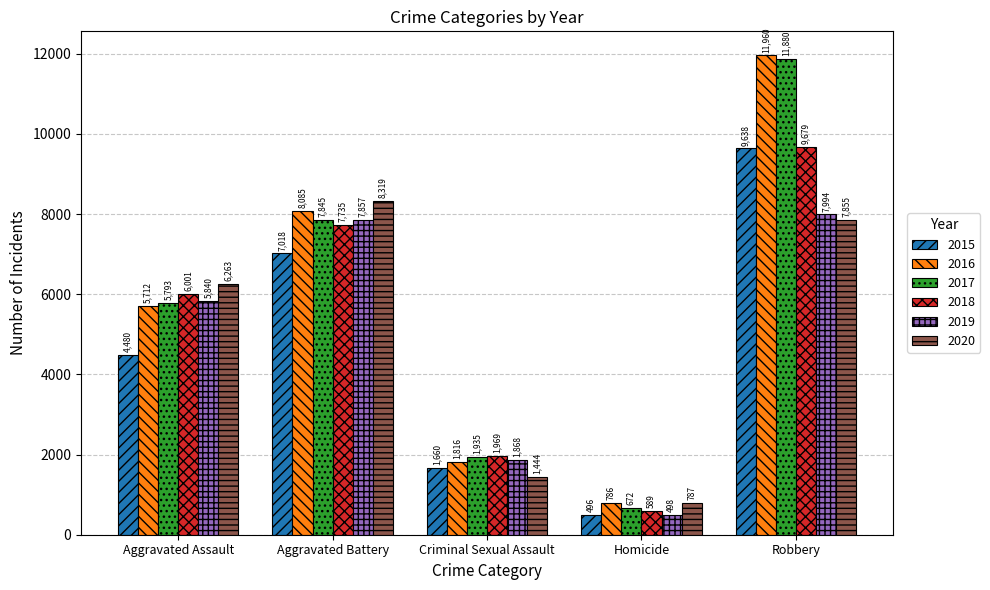

Rank the categories by 2016 value from lowest to highest.

Homicide, Criminal Sexual Assault, Aggravated Assault, Aggravated Battery, Robbery